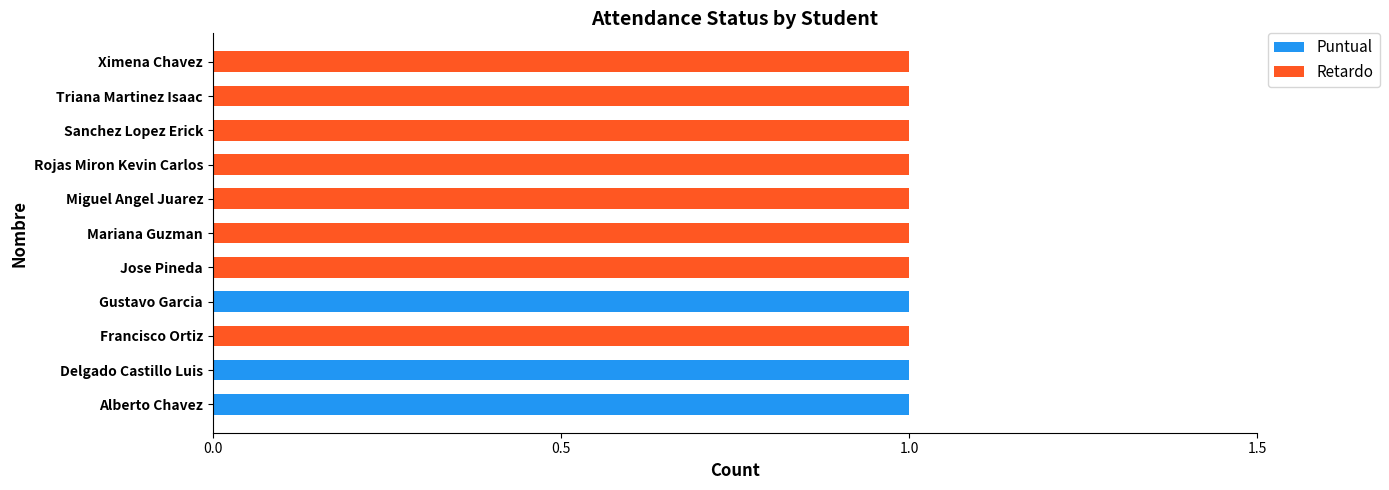

The value of Puntual at Miguel Angel Juarez is 0. True or false?

True